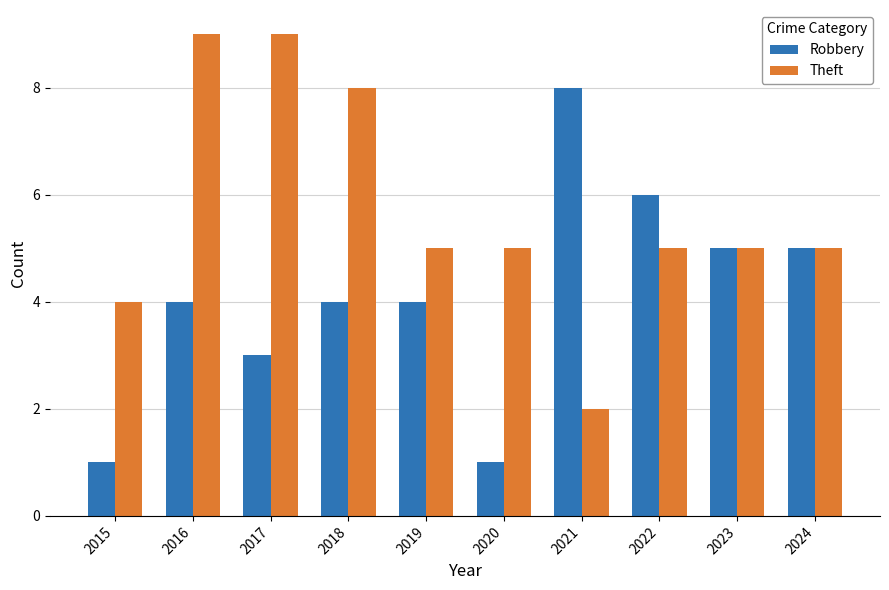

Which series has the largest total across all categories?

Theft